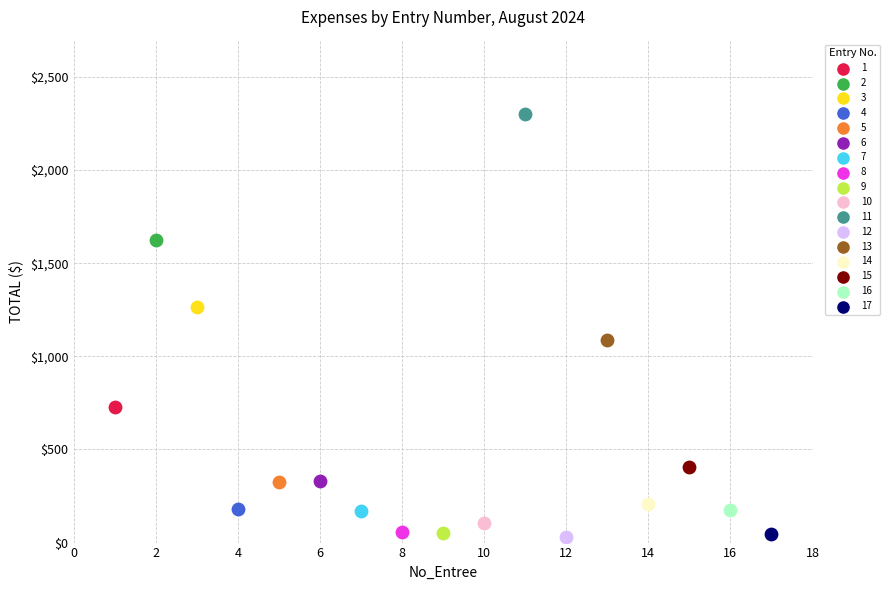

What are all the series names shown in the legend?

1, 2, 3, 4, 5, 6, 7, 8, 9, 10, 11, 12, 13, 14, 15, 16, 17